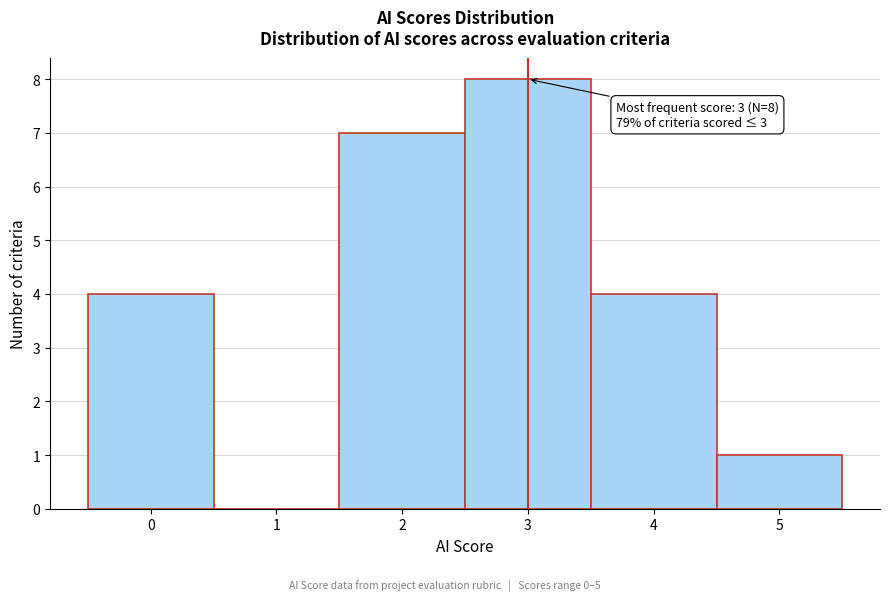

Over which range of the x-axis is the bar tallest?

2.5 to 3.5